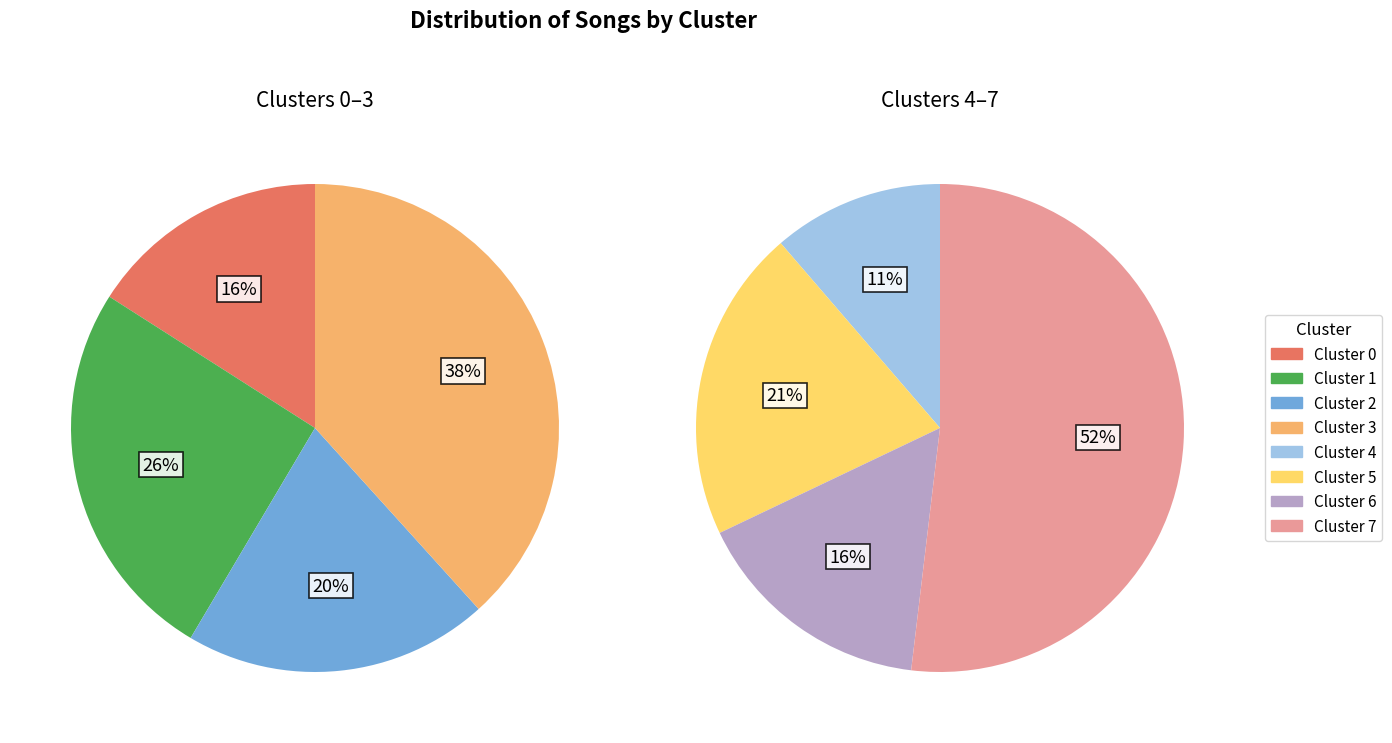

Approximately how many times larger is the value at Cluster 7 compared to Cluster 2?

2.9